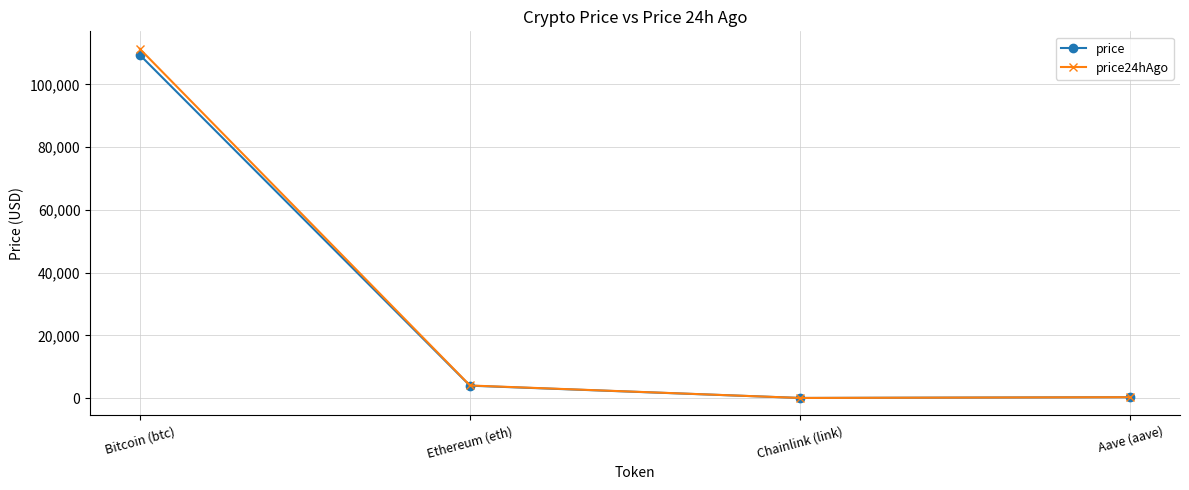

What is the difference between the second highest and minimum values in the price series?

3918.8